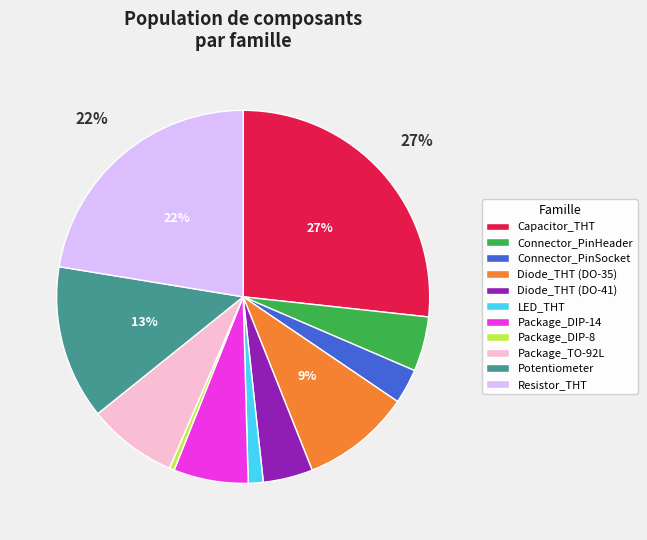

To the nearest percent, what is the average slice percentage?

9%